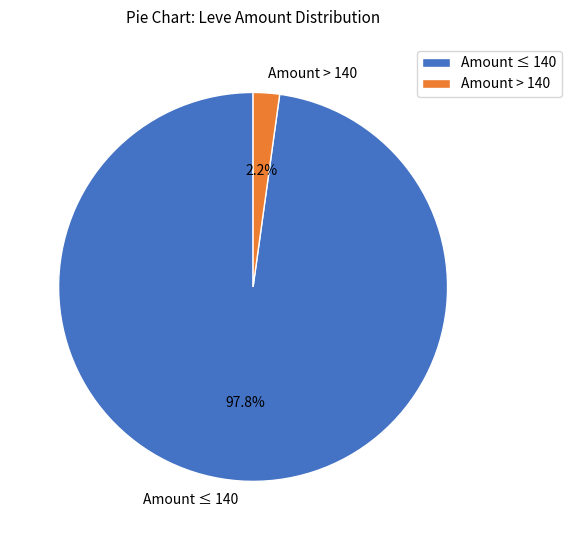

What percentage is NOT represented by Amount ≤ 140?

2.2%